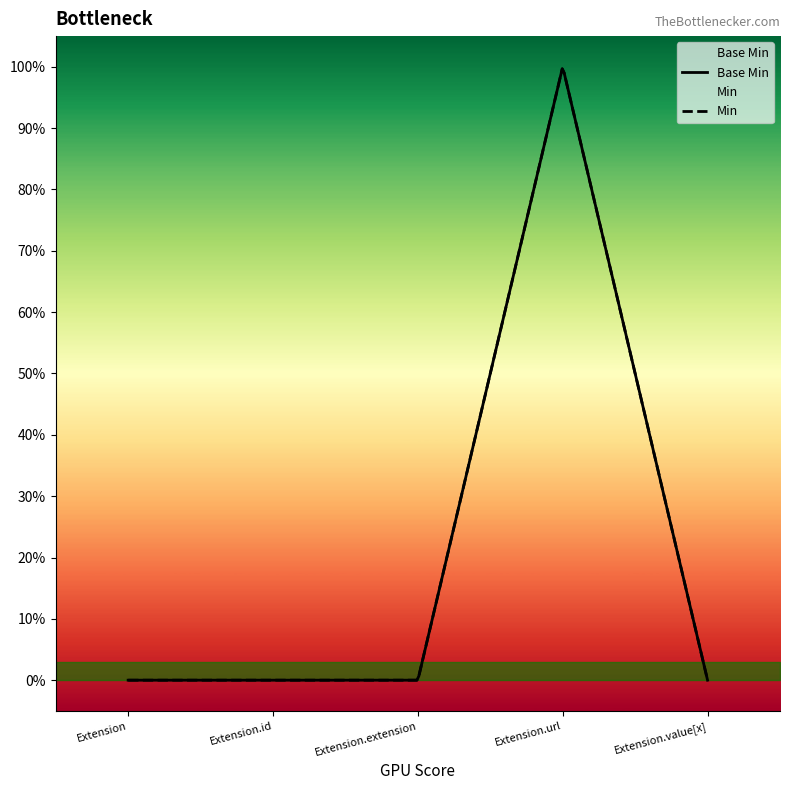

Rank the categories by value from lowest to highest.

Extension, Extension.id, Extension.extension, Extension.value[x], Extension.url